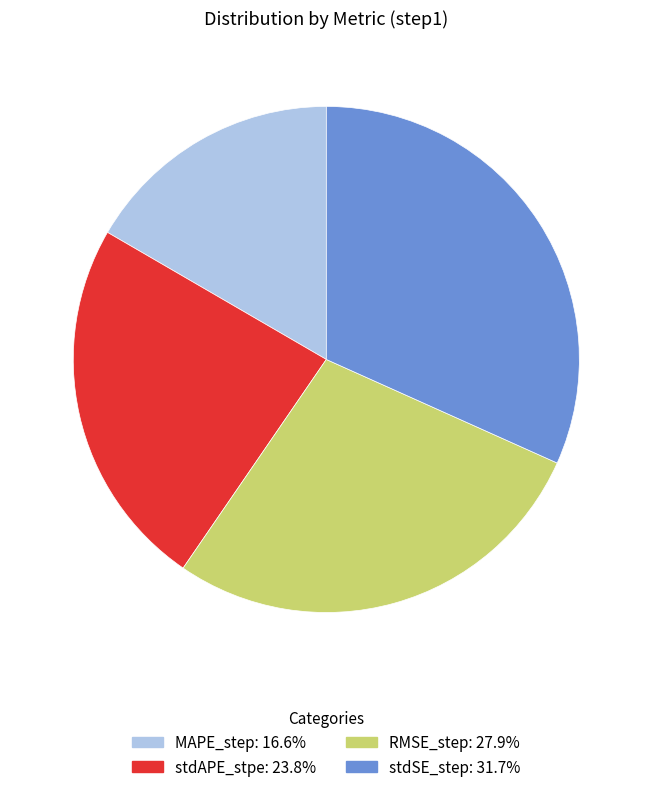

Is the sum of stdAPE_stpe and MAPE_step greater than half?

No